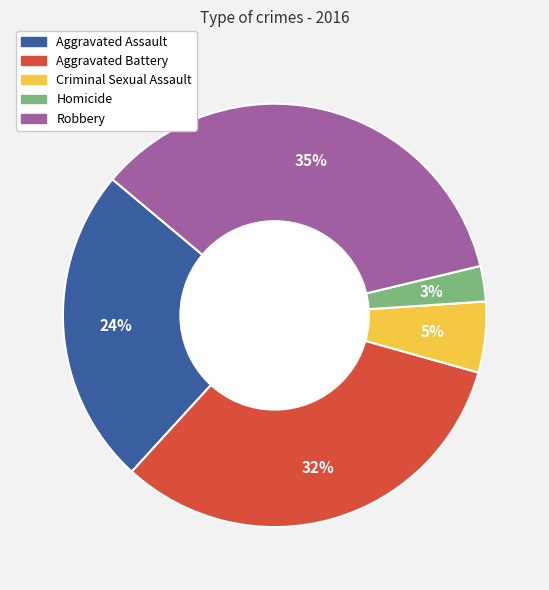

To the nearest percent, what is the difference between the Homicide and Robbery slice percentages?

32%